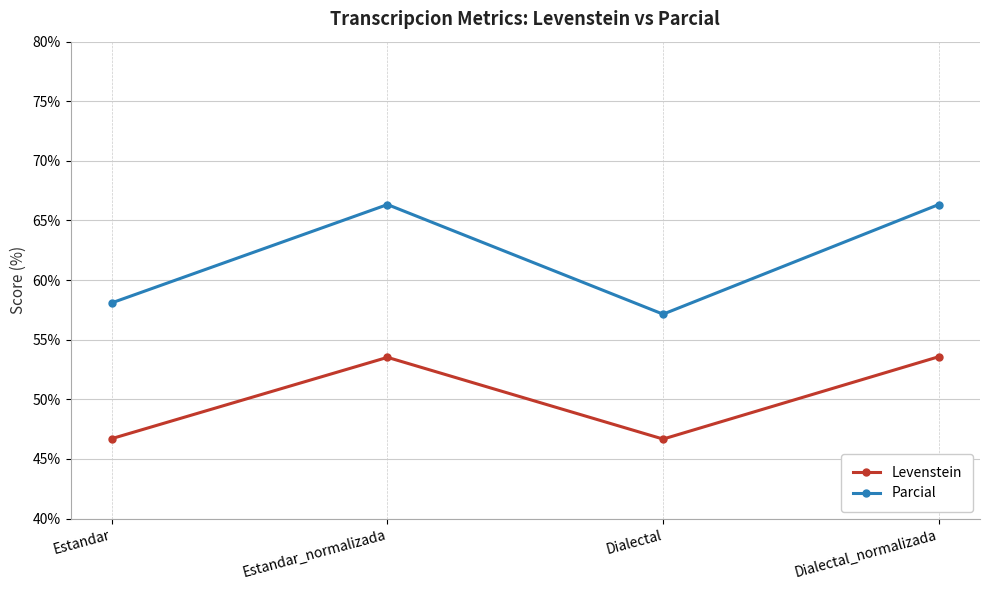

True or false: Levenstein and Parcial intersect in this chart.

False